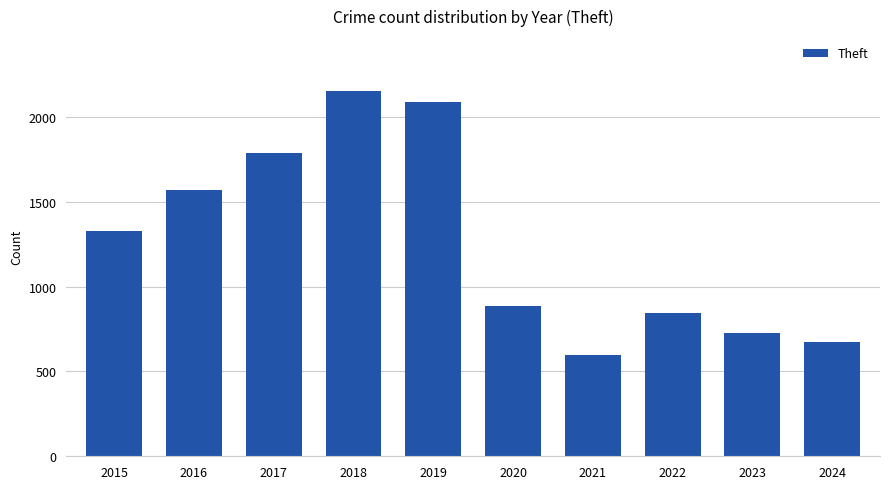

What is the value of the 2nd bar from the left?

1571